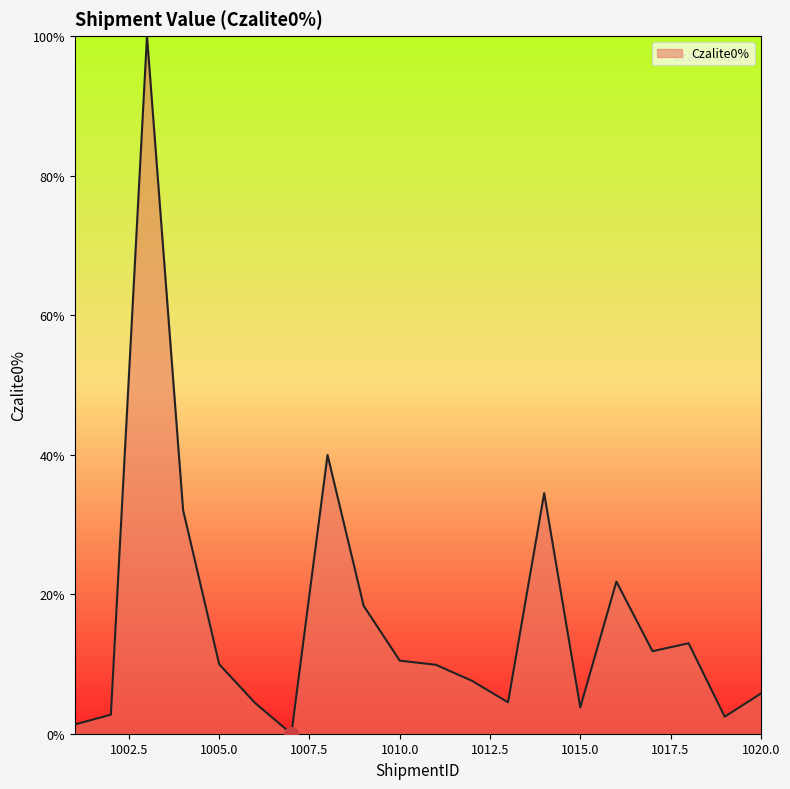

How many values are below 9?

9